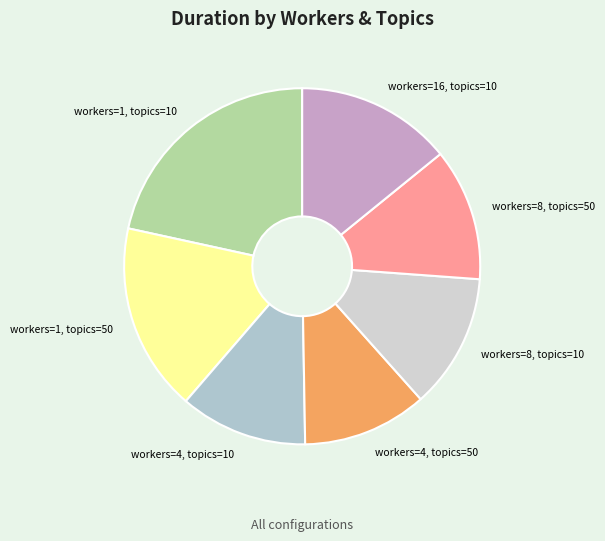

Is there any slice that represents more than half of the pie?

No